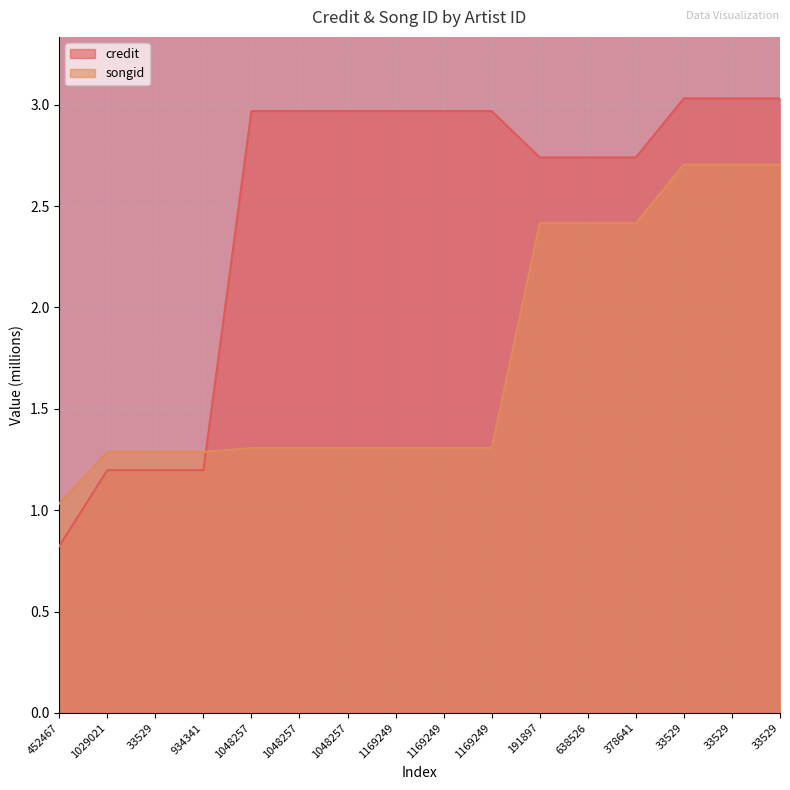

Reading right to left, extract all data points from this chart.

credit: 3.0	3.0	3.0	2.7	2.7	2.7	3.0	3.0	3.0	3.0	3.0	3.0	1.2	1.2	1.2	0.8
songid: 2.7	2.7	2.7	2.4	2.4	2.4	1.3	1.3	1.3	1.3	1.3	1.3	1.3	1.3	1.3	1.0